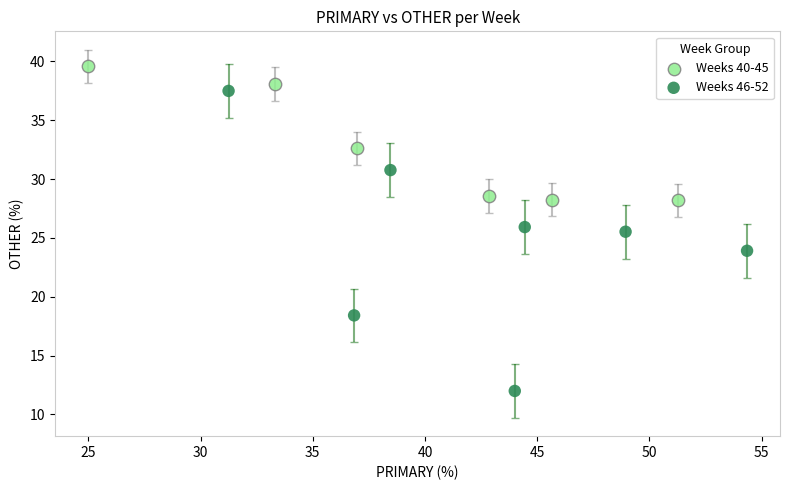

Which series reaches the maximum Y coordinate?

Weeks 40-45